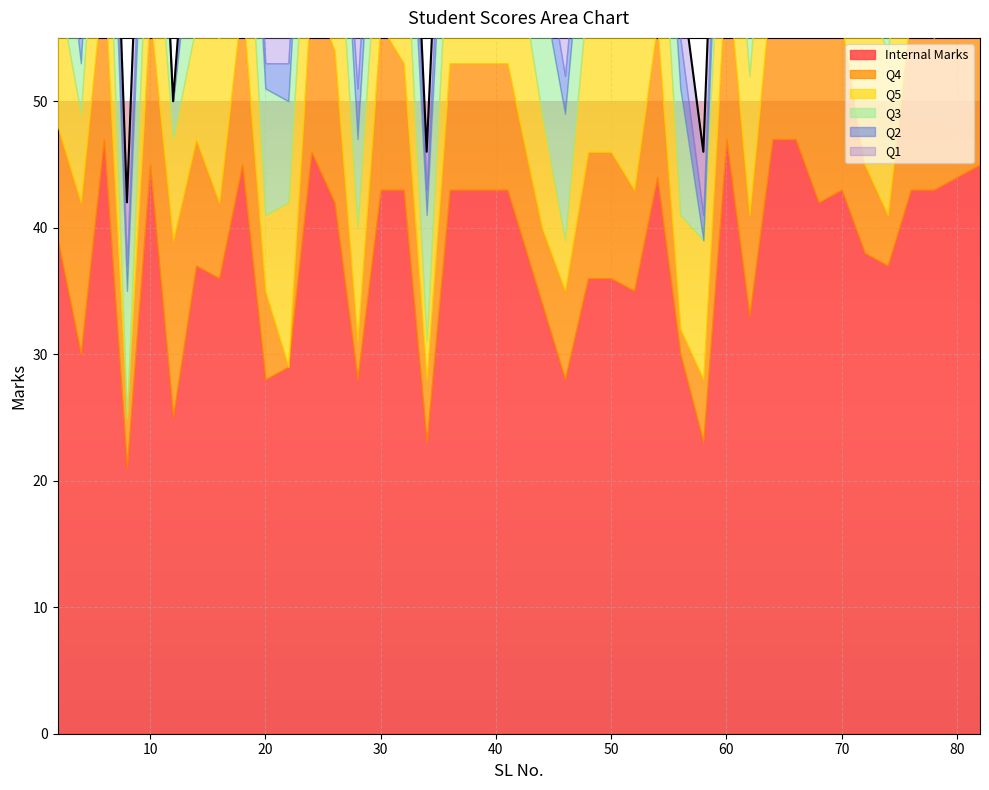

True or false: Q2 has a value of 5 at 48.

False